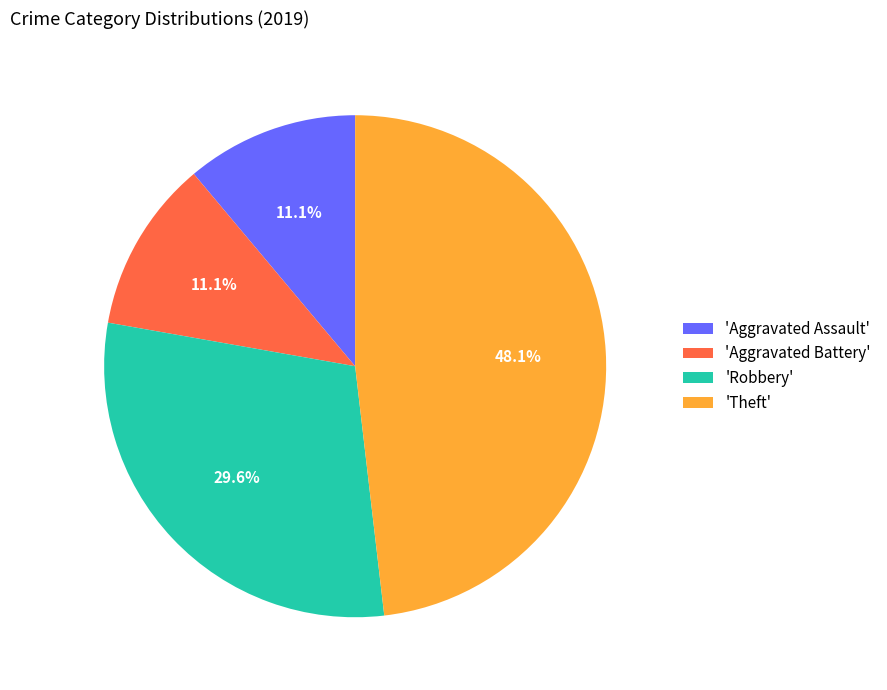

Which category has the biggest portion of the pie?

'Theft'